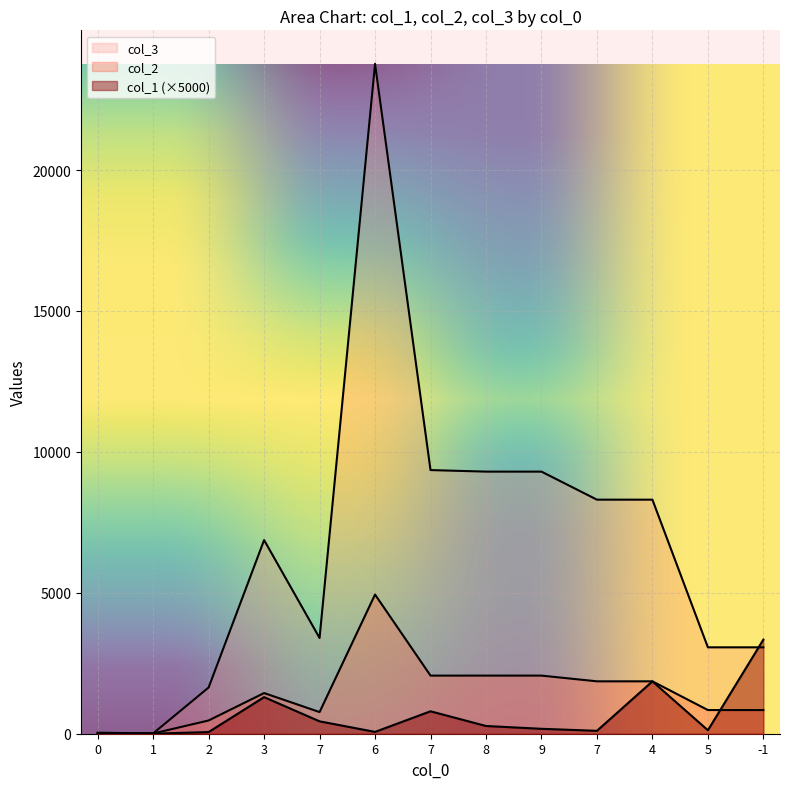

Reading left to right, extract all data points from this chart.

col_1: 0.0	1.0	58.8	1297.9	439.5	64.6	796.3	274.2	174.4	103.0	1857.3	123.7	3338.7
col_2: 36.0	8.0	470.0	1443.0	768.0	4938.0	2062.0	2062.0	2062.0	1859.0	1859.0	840.0	840.0
col_3: 12.0	12.0	1640.0	6870.0	3397.0	23767.0	9354.0	9299.0	9299.0	8304.0	8304.0	3065.0	3065.0